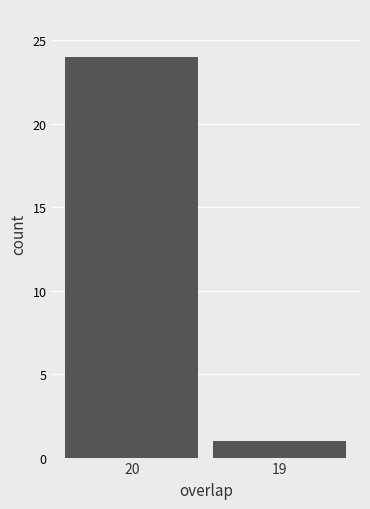

How many values are between 1 and 24?

2